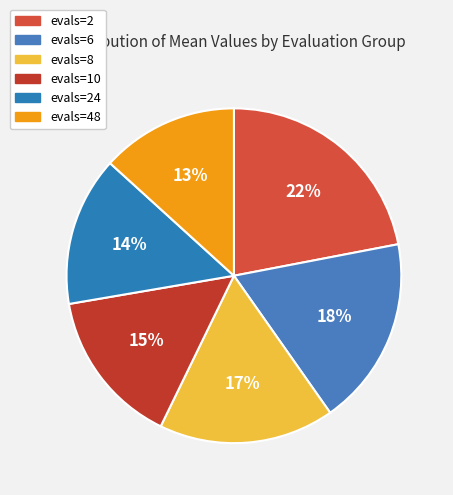

How many slices are in this pie chart?

6